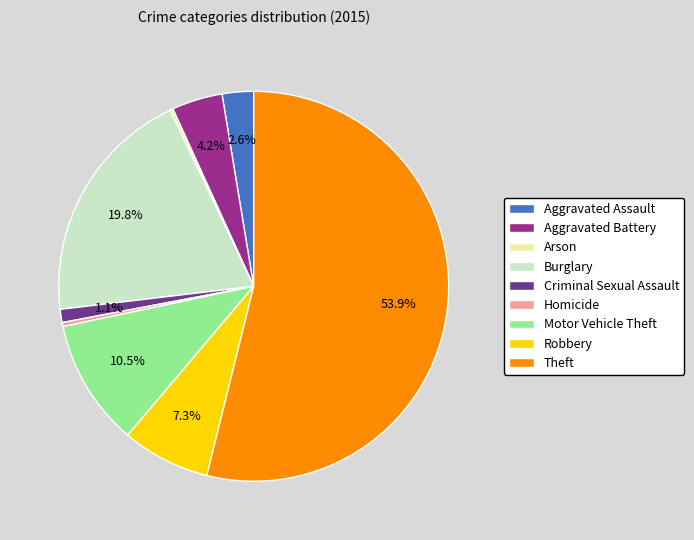

Is the sum of Burglary and Theft greater than half?

Yes